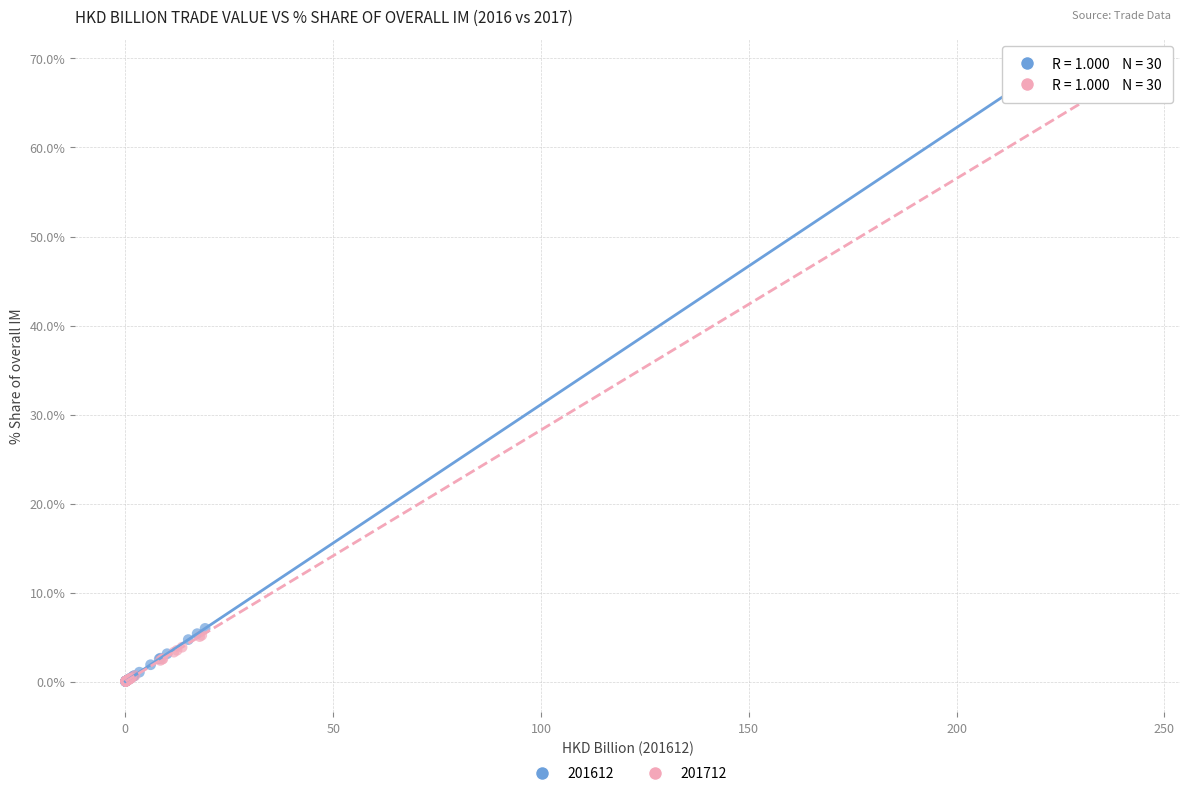

What are all the series names shown in the legend?

201612, 201712